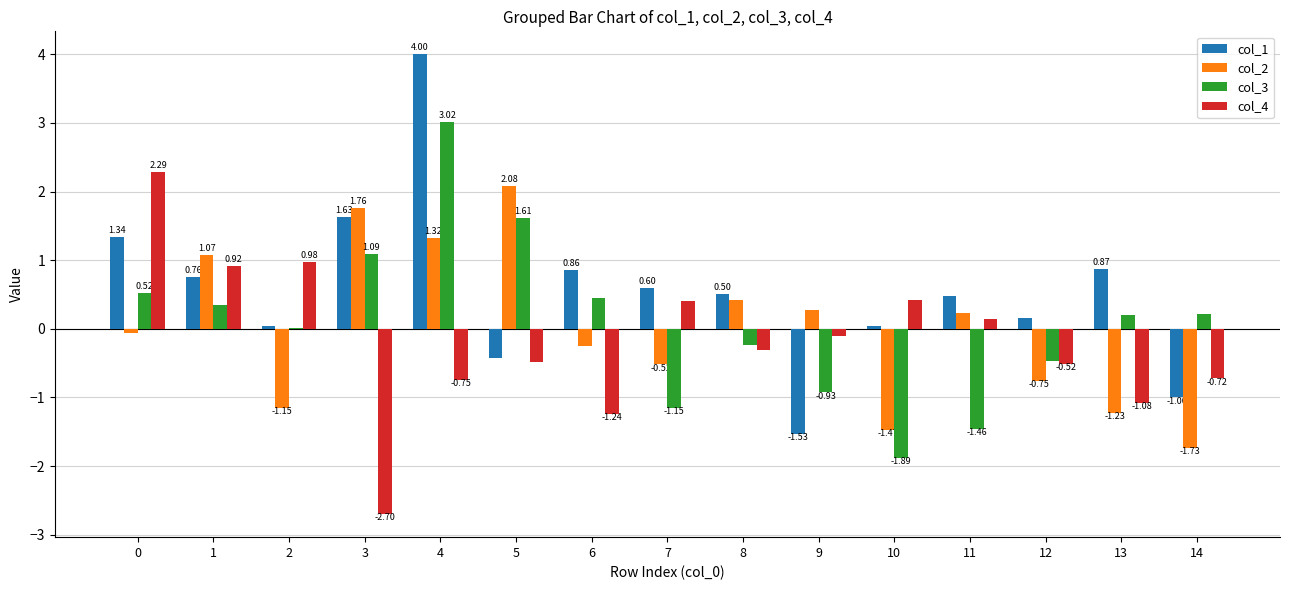

At which category does the chart reach its peak across all series?

4